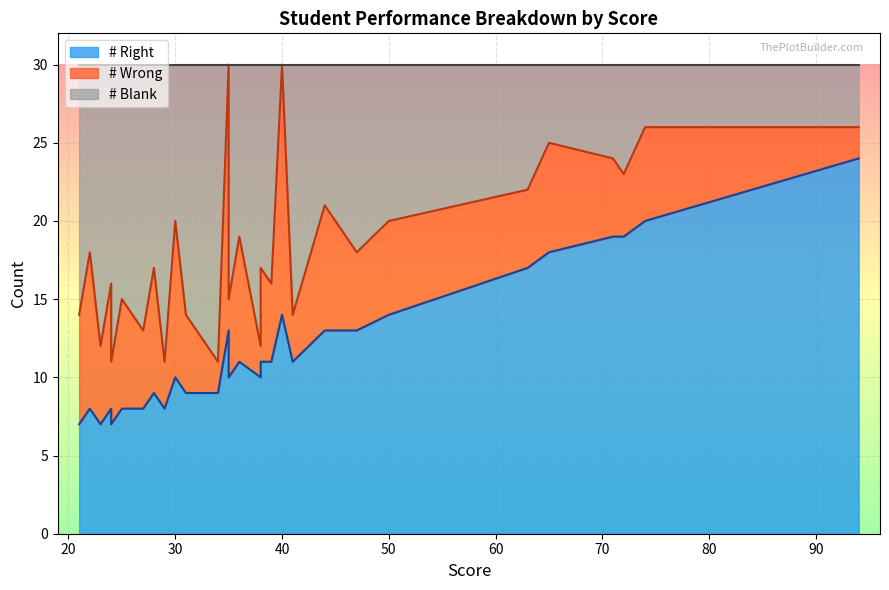

Which series changed the most between 15 and 38?

# Wrong